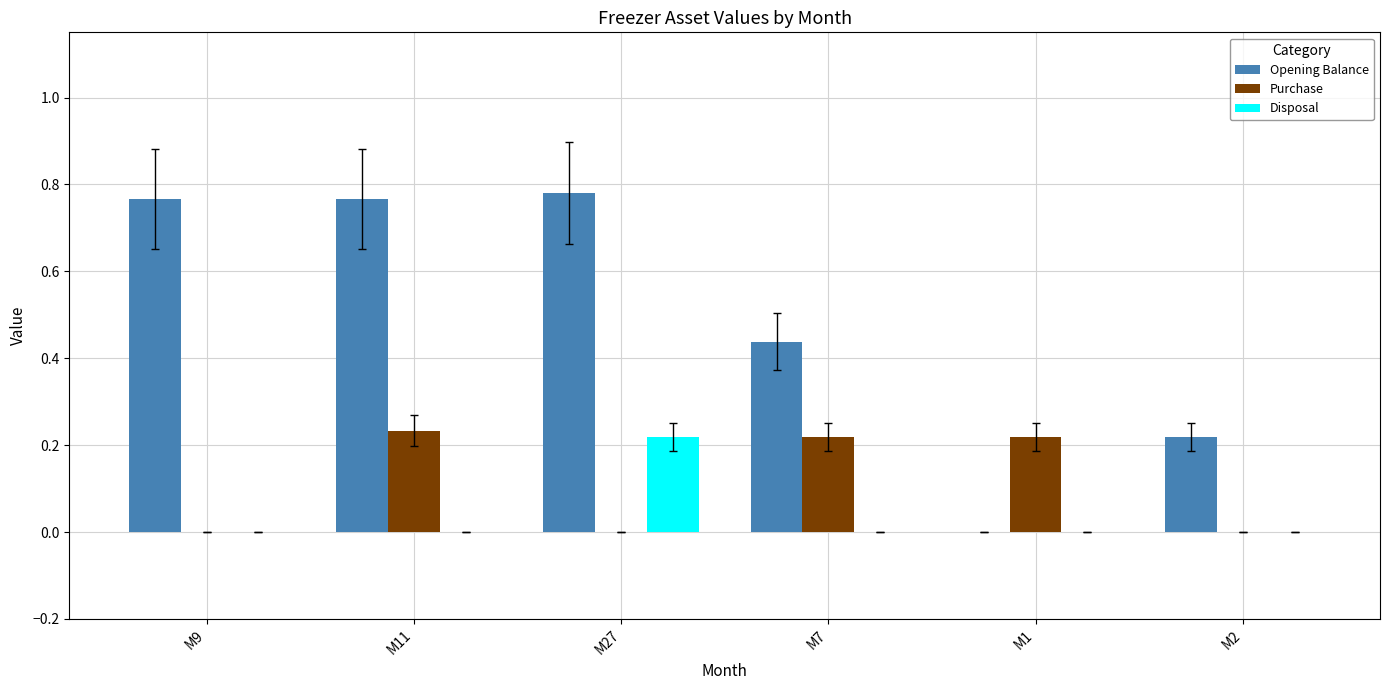

What is the sum of all Opening Balance values?

3.0